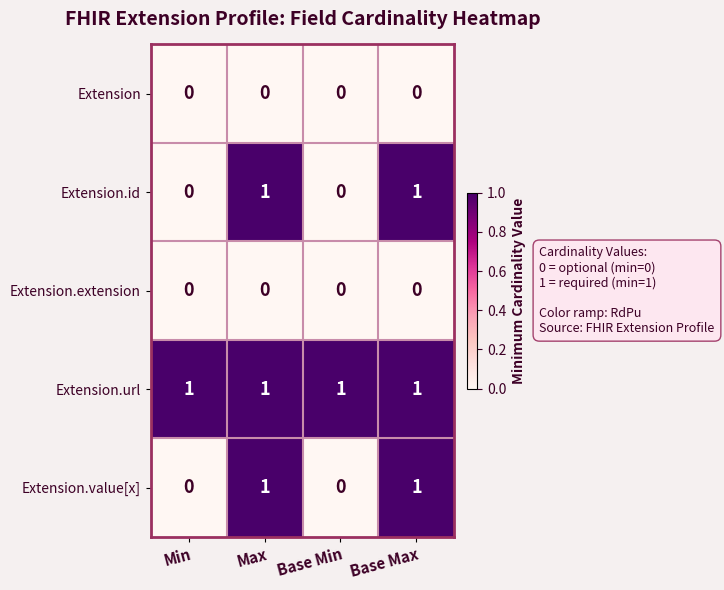

Which series has the largest total across all categories?

Extension.url